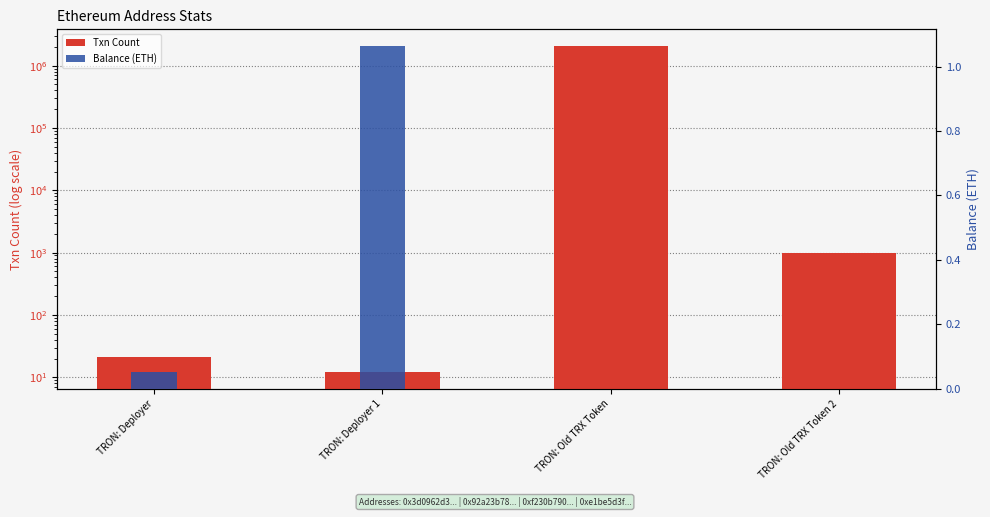

Rank the series by their maximum value, from highest to lowest.

Txn Count, Balance (ETH)